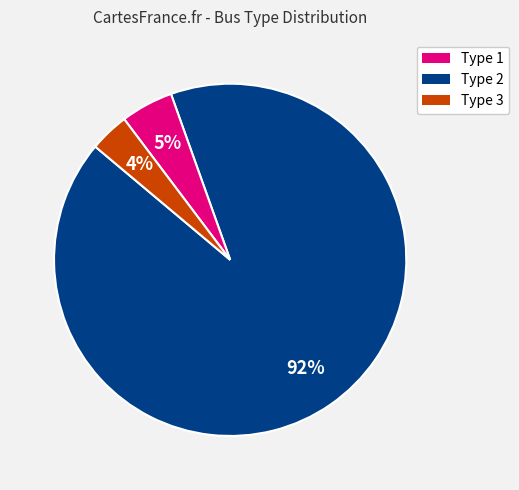

To the nearest percent, what is the average slice percentage?

33%